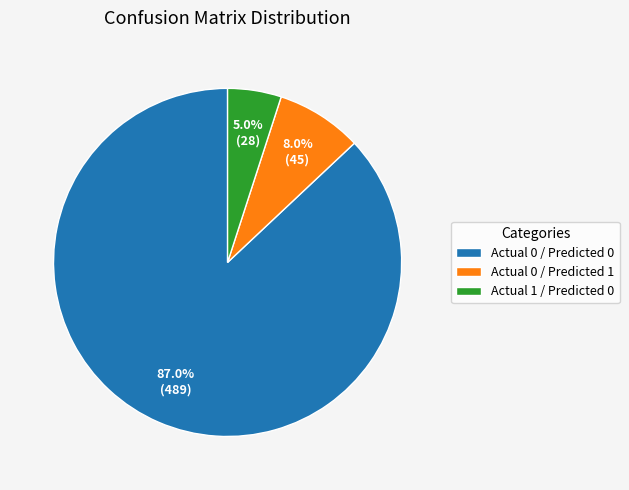

To the nearest percent, what is the average slice percentage?

33%